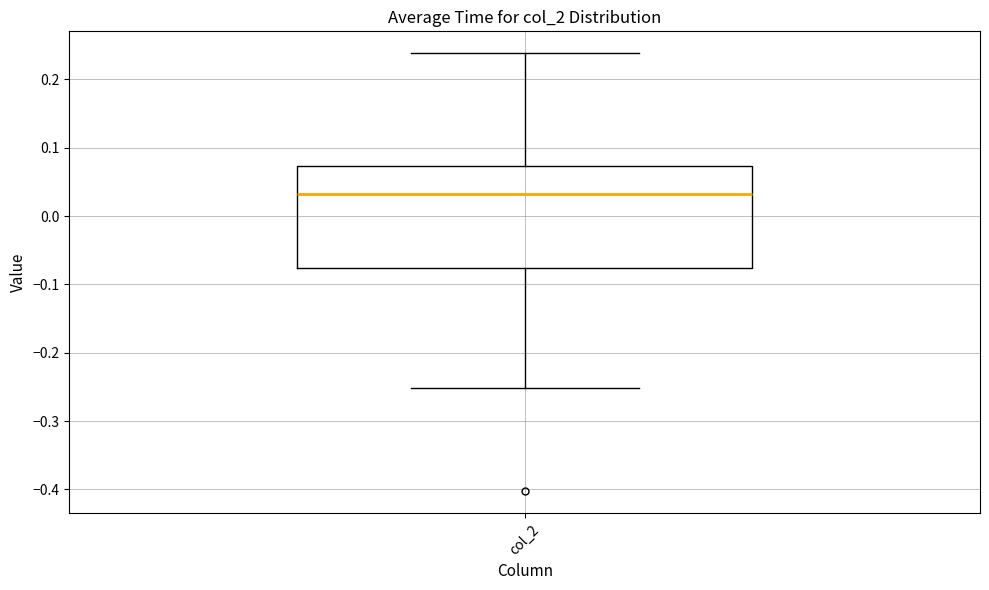

Read this box plot against the y-axis: the position of the median line, the range covered by the box, and the ends of both whiskers. The values are not printed on the chart, so give them approximately, as read against the axis.

median 0.03, box -0.08 to 0.07, whiskers -0.25 to 0.24